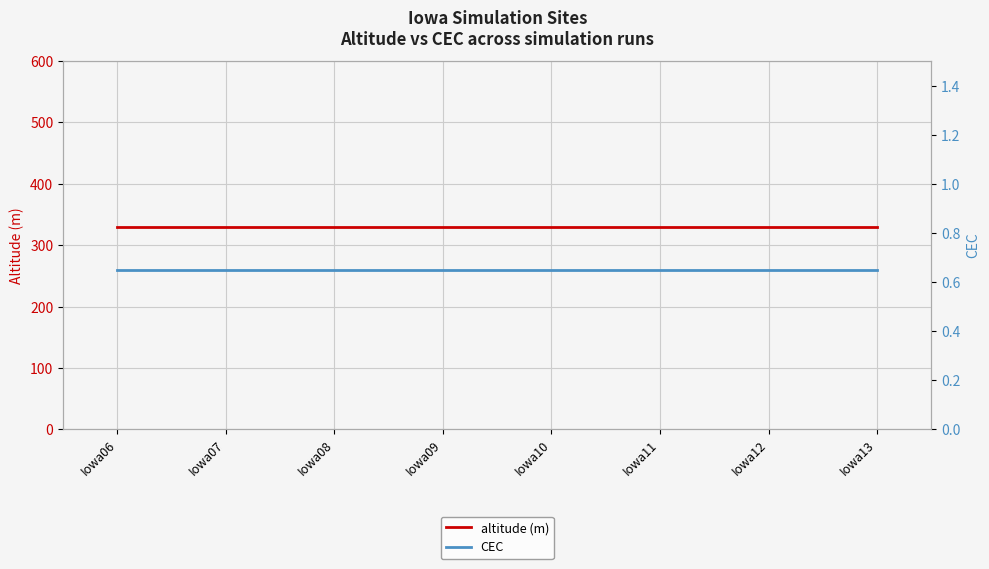

List the series in order of their overall mean, highest first.

altitude (m), CEC